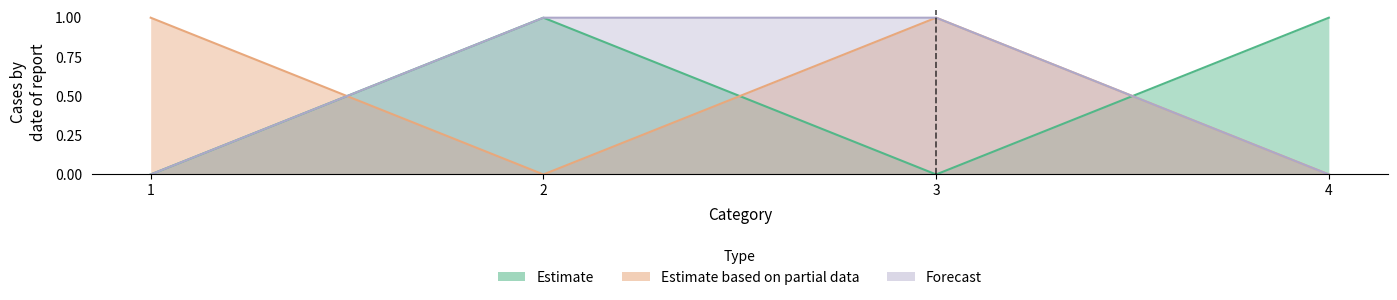

How many intersections are there between Forecast and Estimate?

1